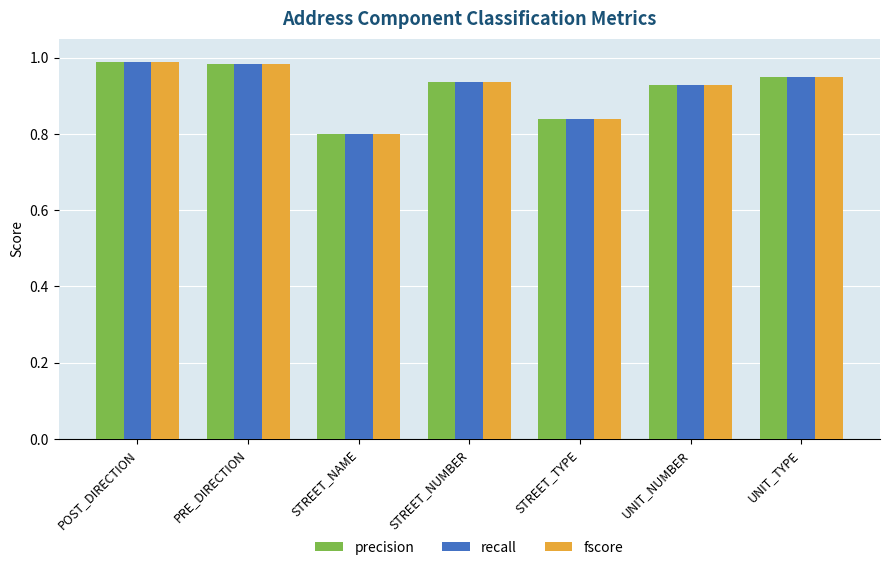

What is the total value across all series at STREET_NUMBER?

2.8